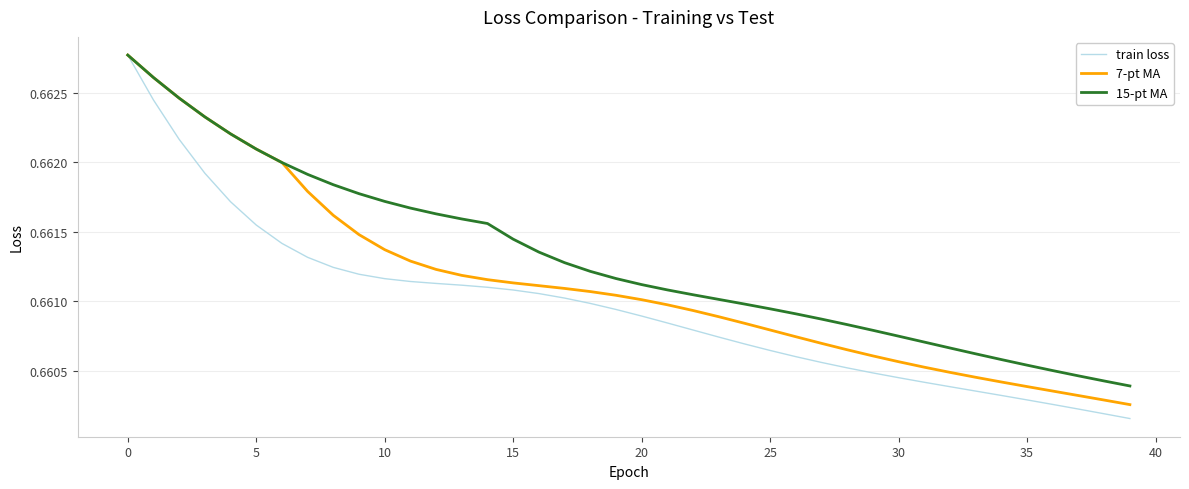

Rank the series by their average value, from lowest to highest.

train loss, 7-pt MA, 15-pt MA